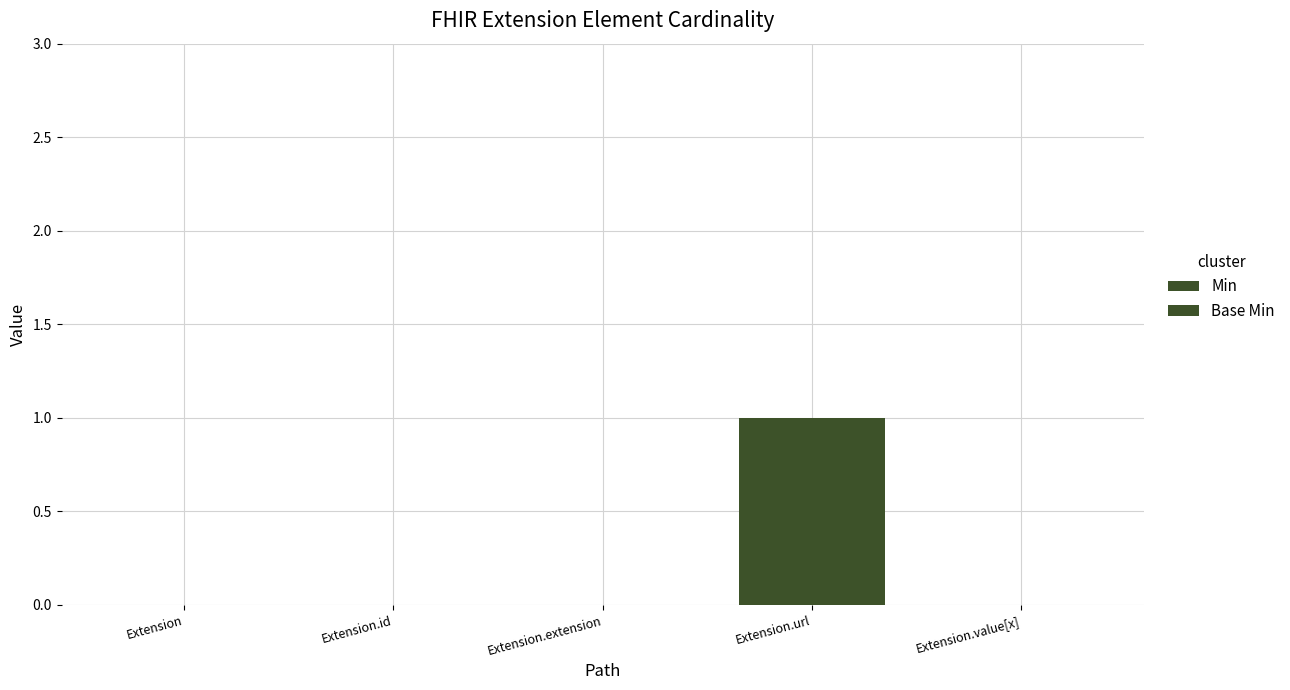

True or false: Base Min has a value of 0 at Extension.extension.

True